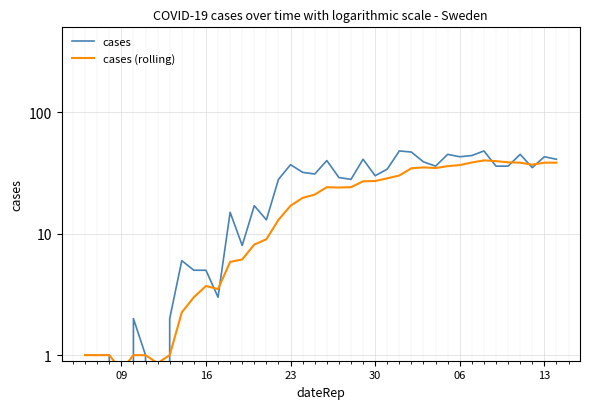

What is the greatest value displayed?

48.0